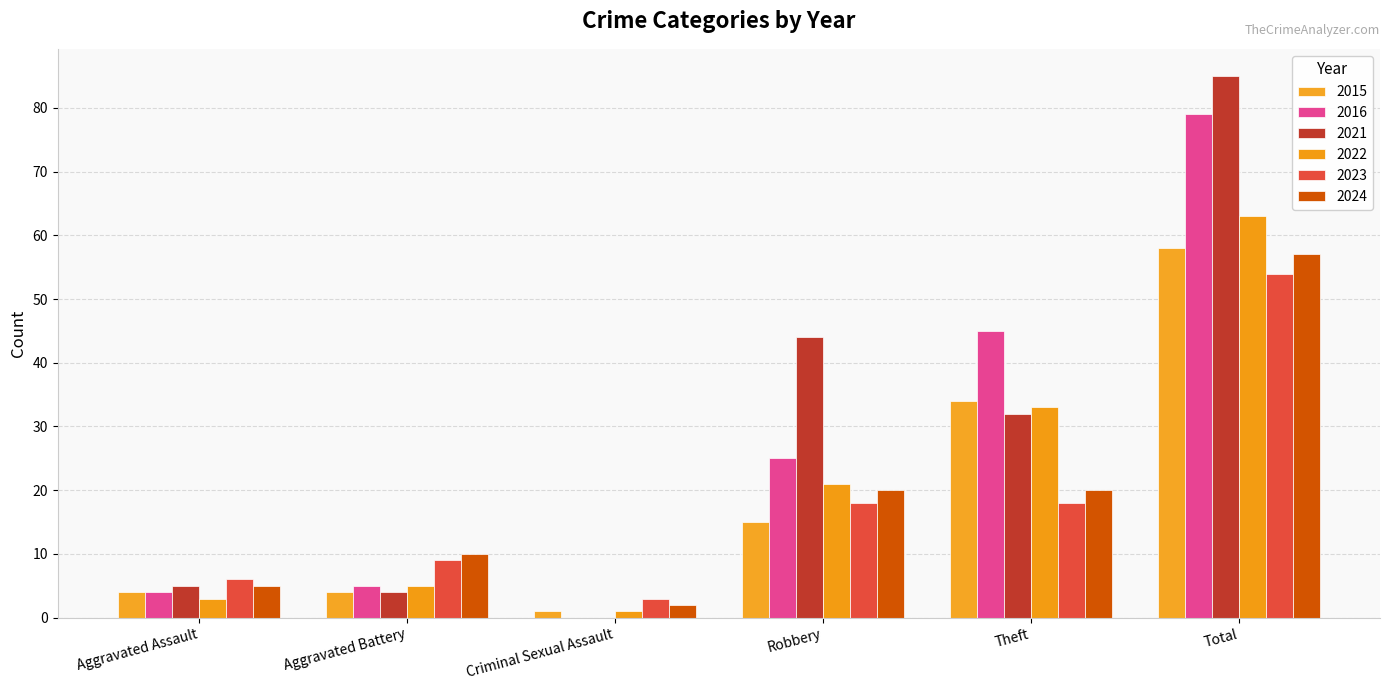

What are all the series names shown in the legend?

2015, 2016, 2021, 2022, 2023, 2024